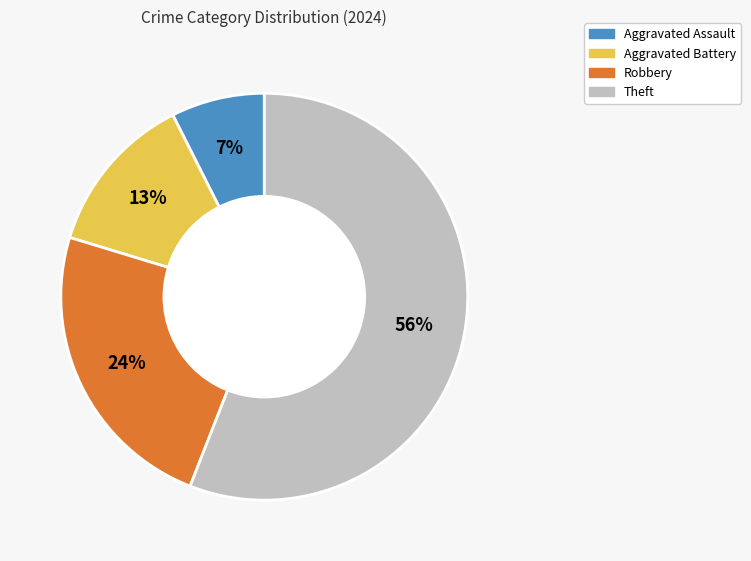

To the nearest percent, what percentage of the pie is Robbery?

24%